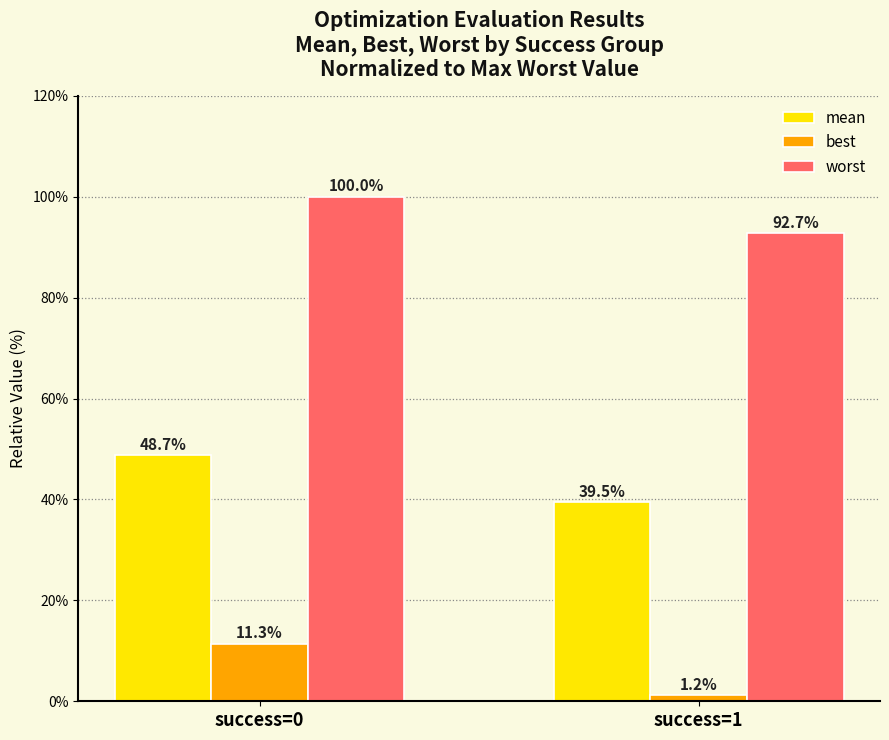

What is the average value of the worst series?

96.4